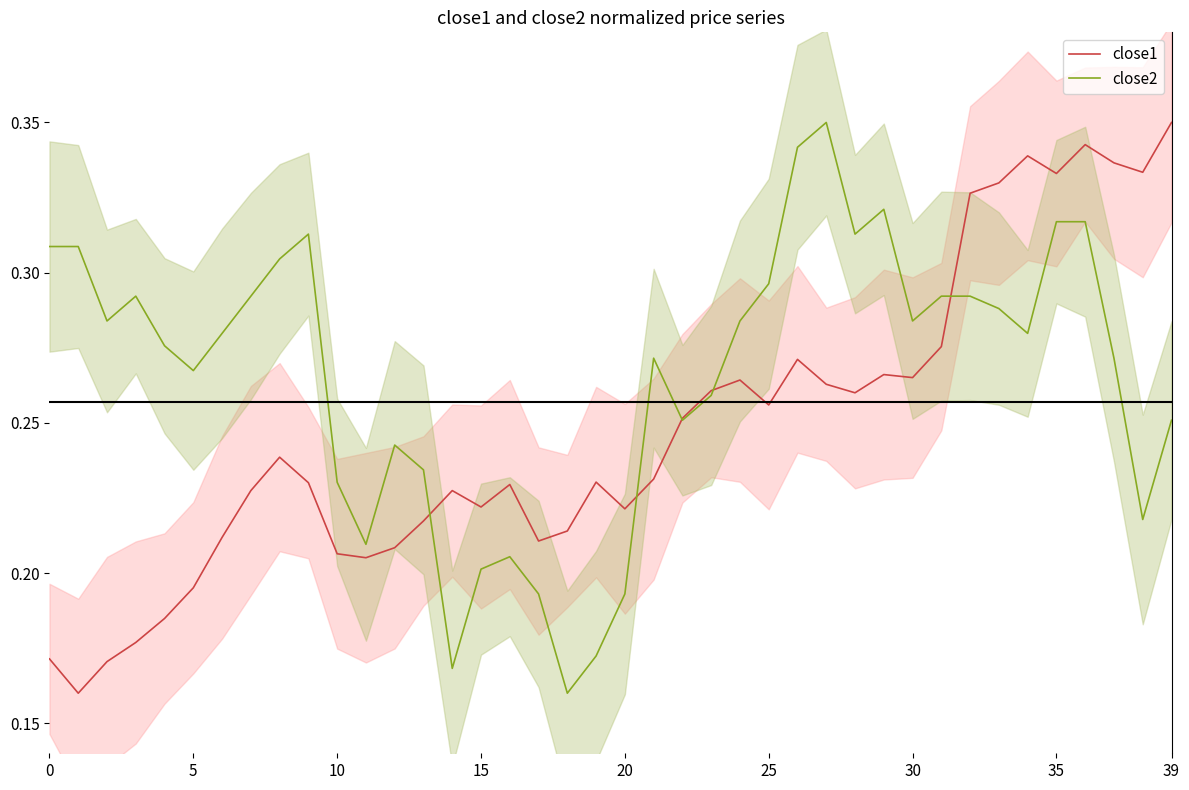

The value of close1 at 26 is 0.3. True or false?

True